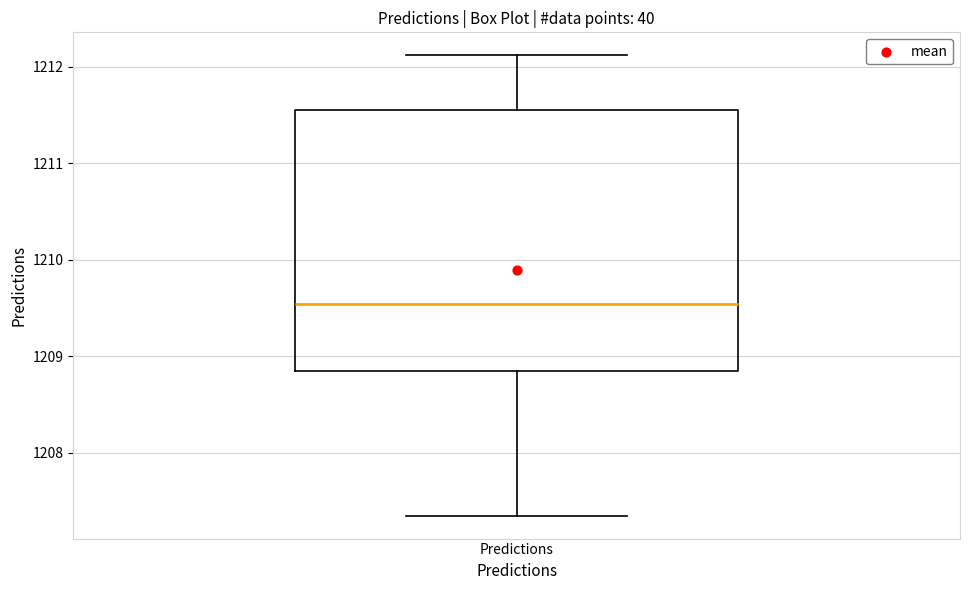

Read this box plot against the y-axis: the position of the median line, the range covered by the box, and the ends of both whiskers. The values are not printed on the chart, so give them approximately, as read against the axis.

median 1209.5, box 1208.8 to 1211.5, whiskers 1207.3 to 1212.1